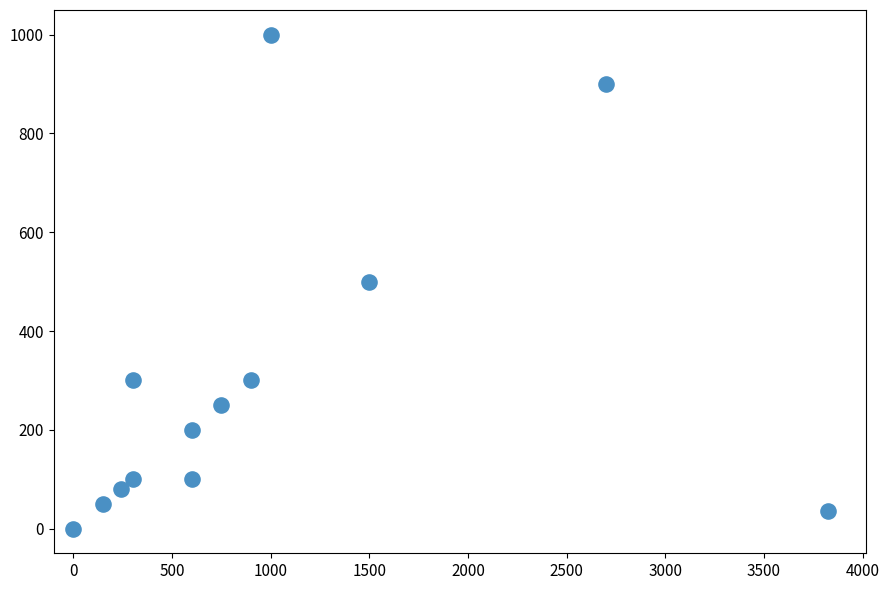

What is the range of X values (max minus min)?

3825